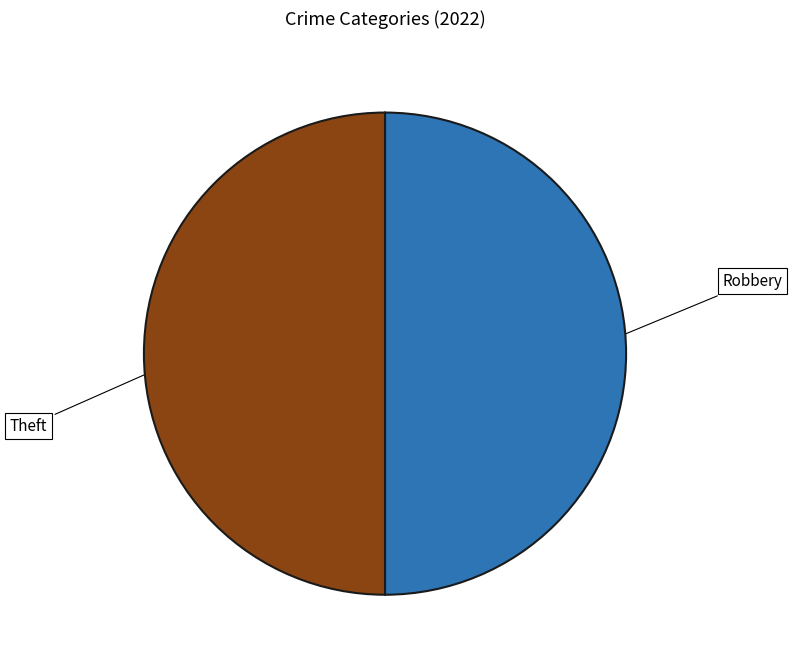

True or false: Theft accounts for 38% of the total.

False